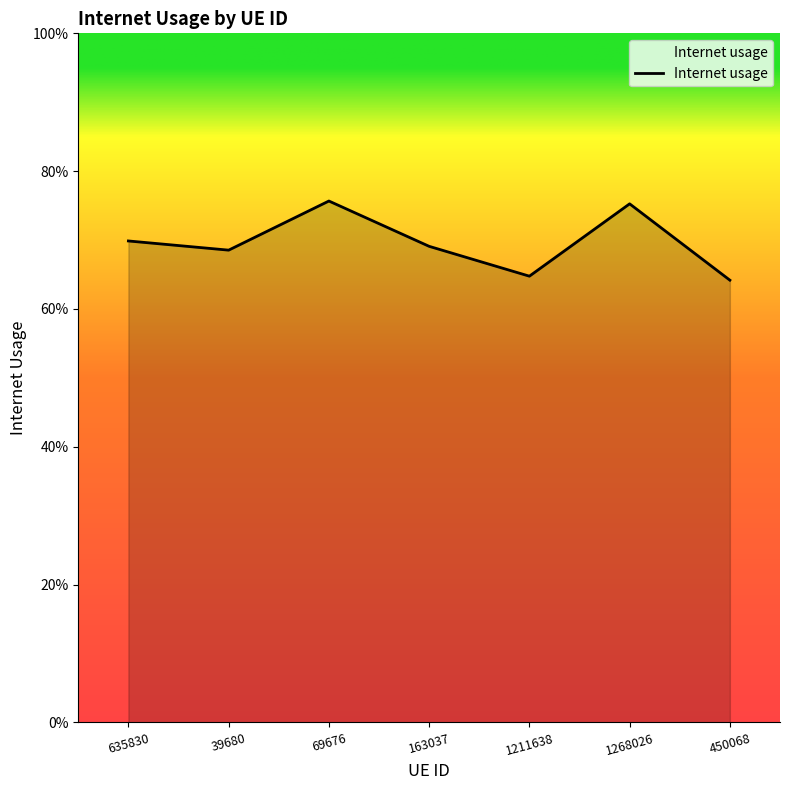

Does the chart display data point markers on the line(s)?

No